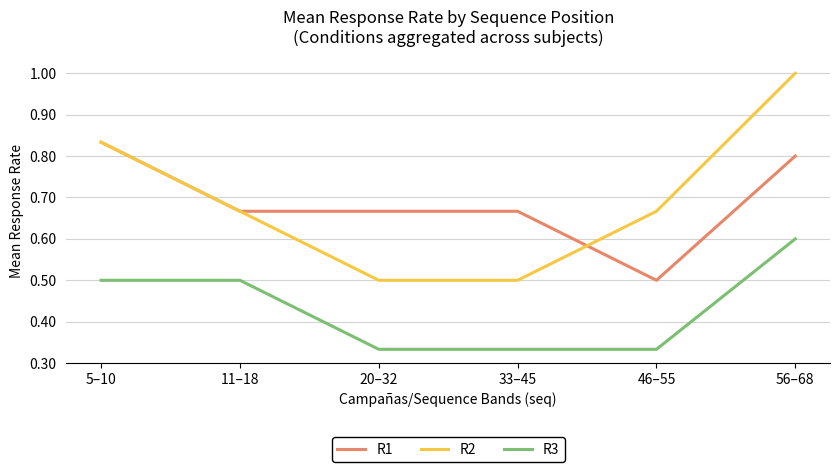

What is the sum of the R2 values at 46–55 and 5–10?

1.5